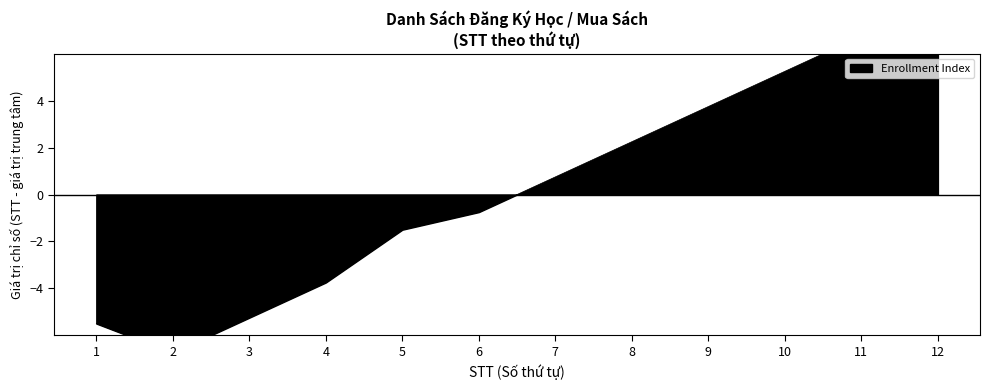

Where does the data first go above 0?

7